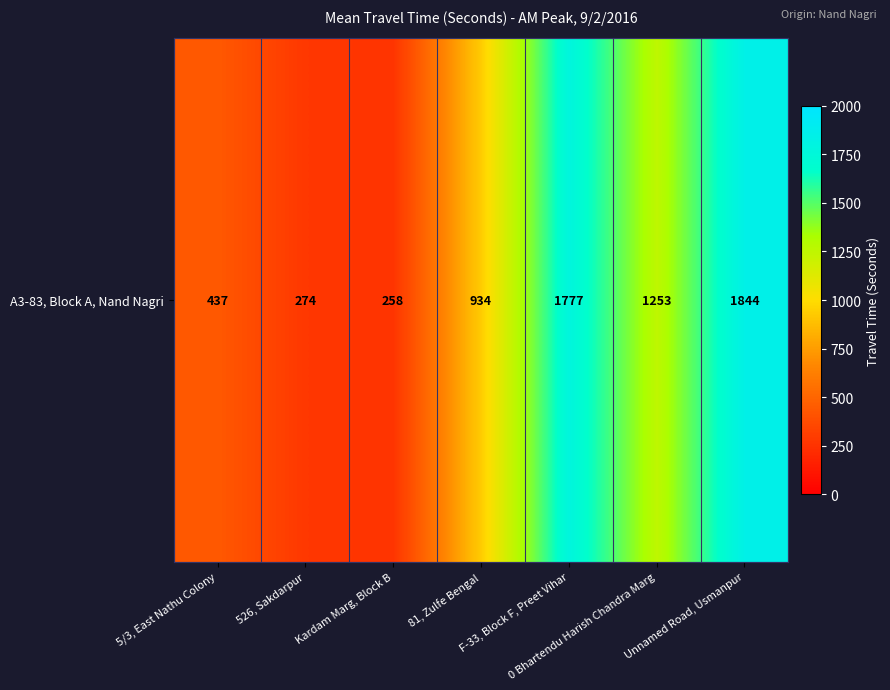

The chart shows a value of 437 at 5/3, East Nathu Colony. True or false?

True